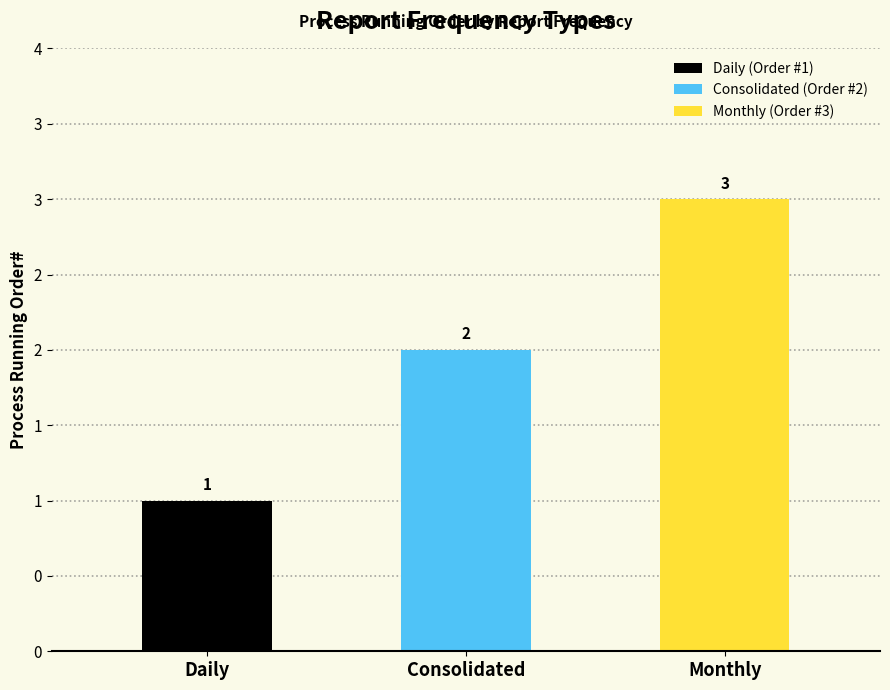

Which has a higher value, 2 or 3?

3